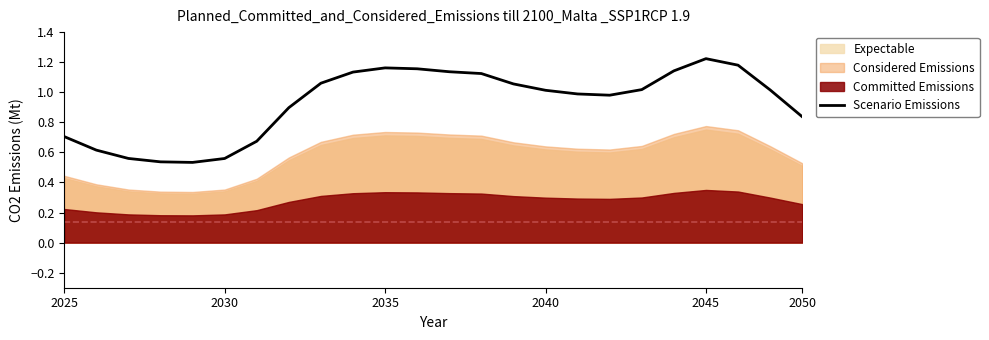

Does the chart have visible grid lines?

No